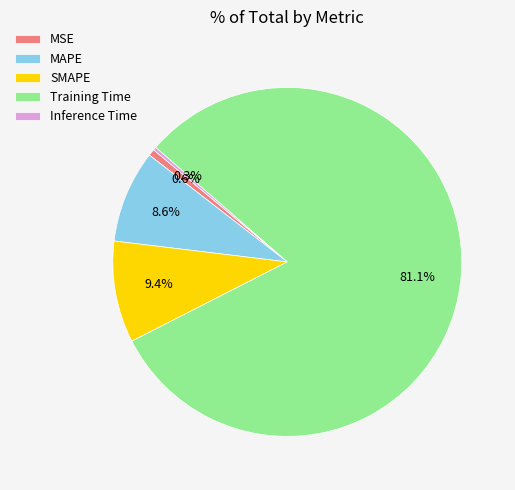

Is it true that Training Time is 81% of the pie?

True